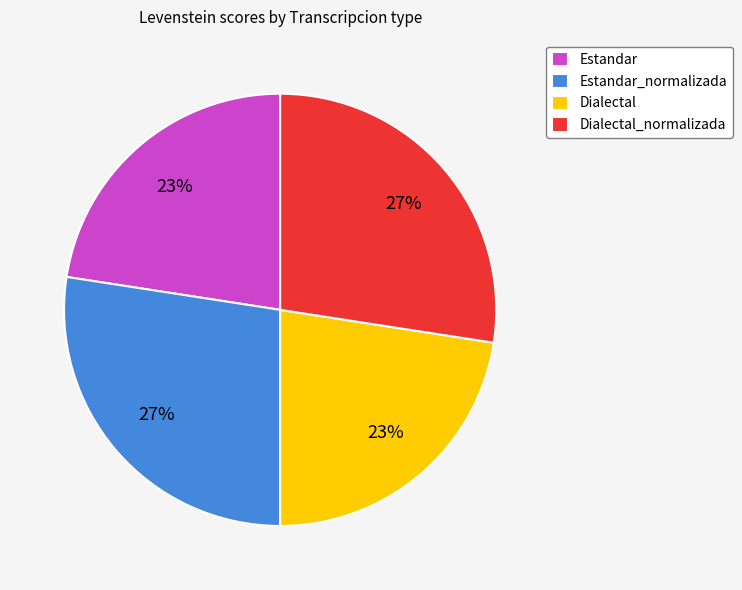

What percentage is the Dialectal slice, to the nearest percent?

23%